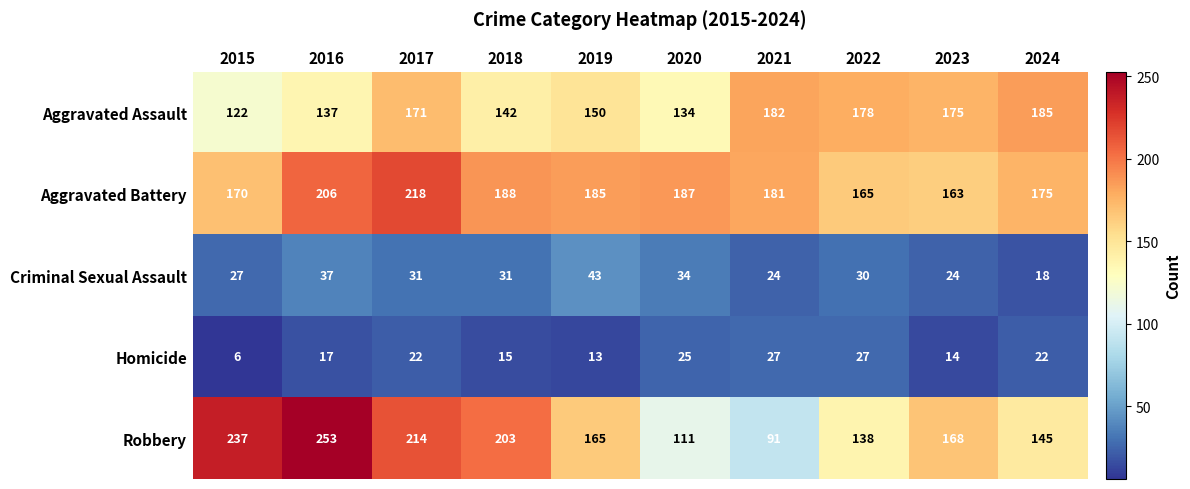

The value of Robbery at 2019 is 165. True or false?

True